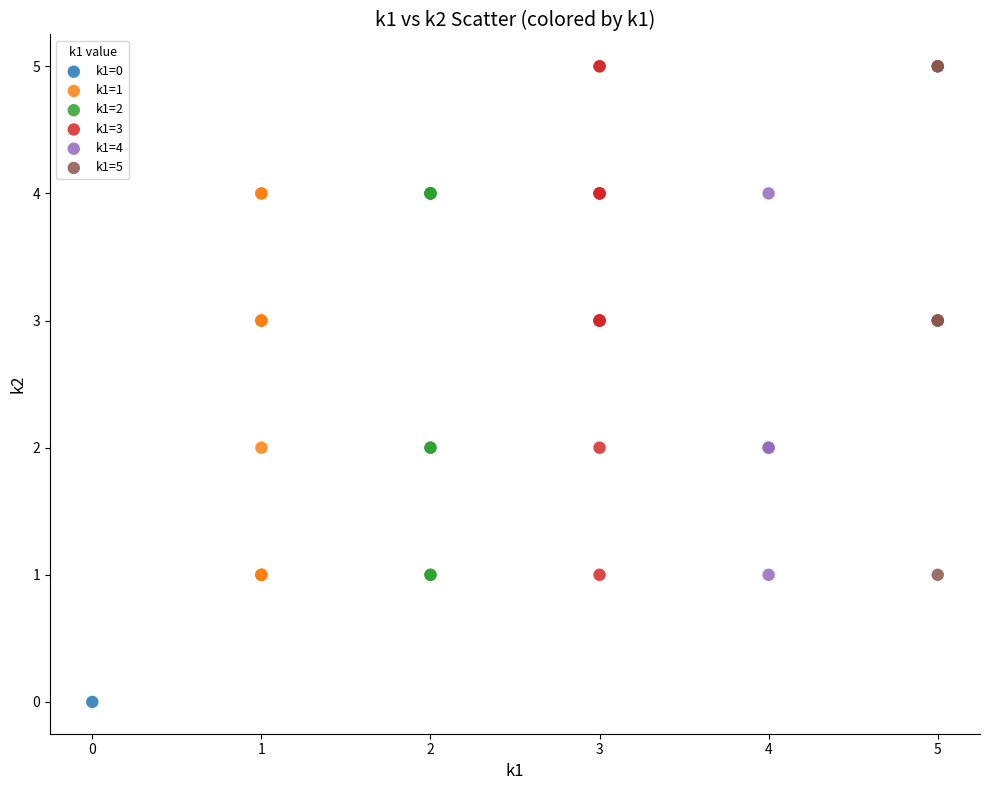

What are all the series names shown in the legend?

k1=0, k1=1, k1=2, k1=3, k1=4, k1=5